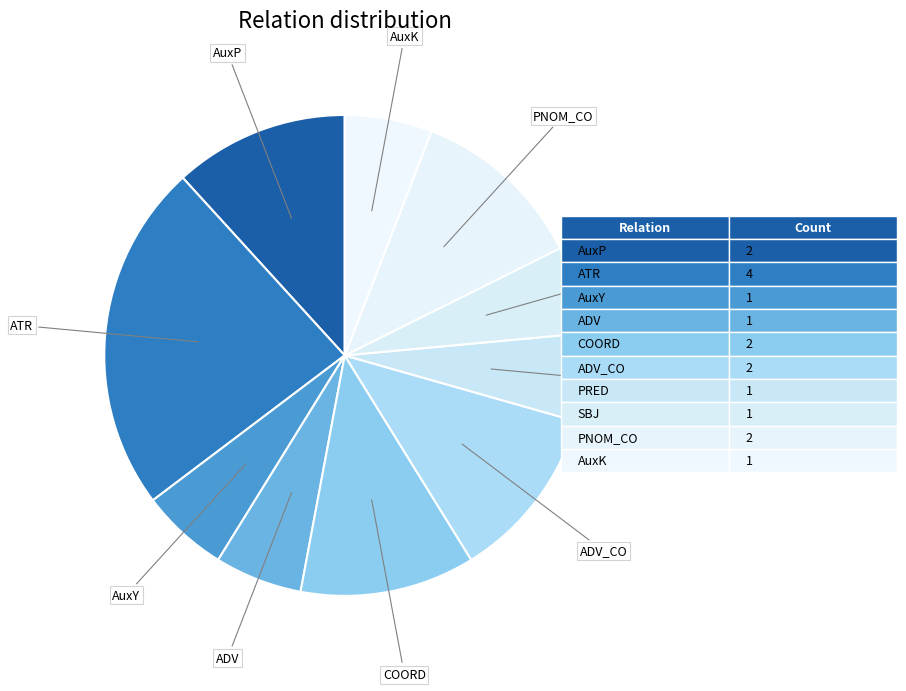

How many slices are in this pie chart?

10